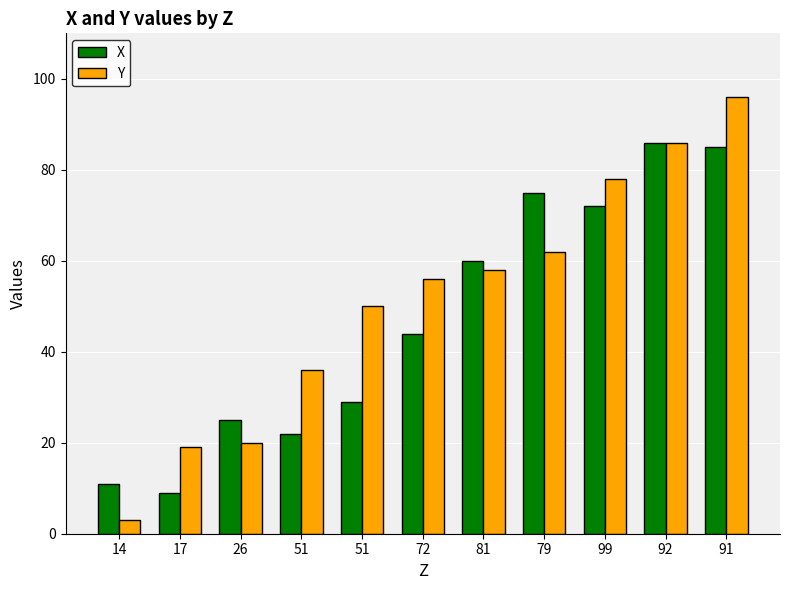

What are all the series names shown in the legend?

X, Y